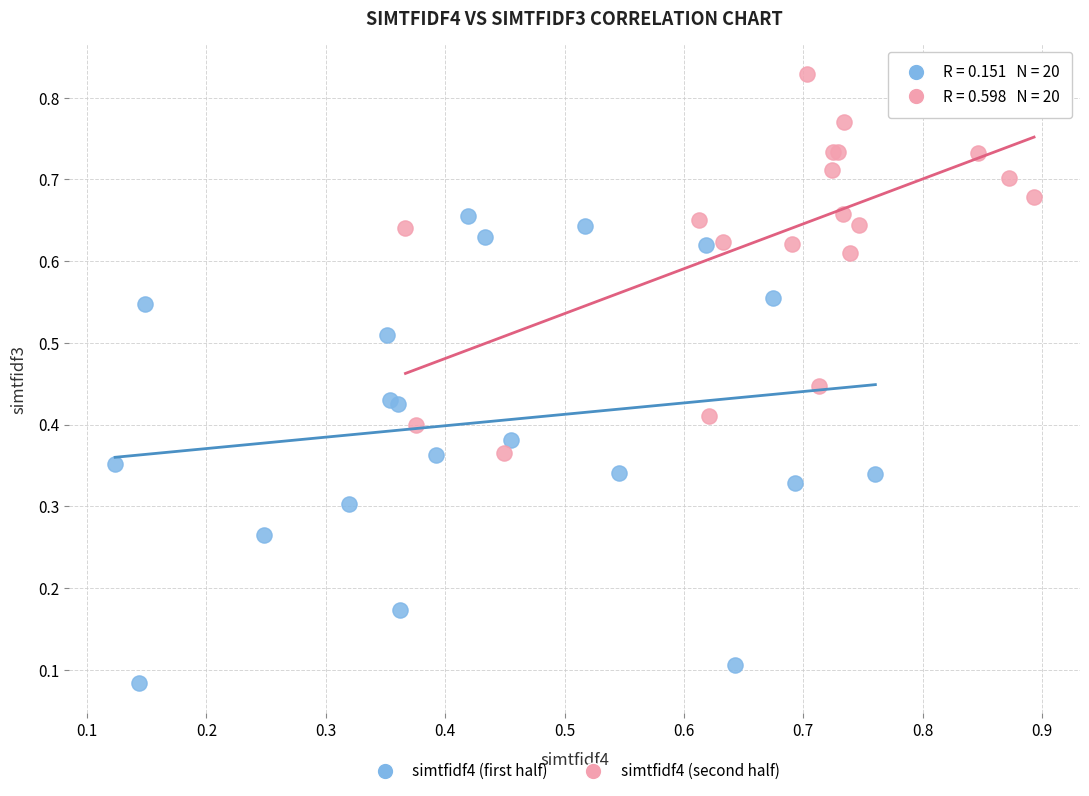

Which series contains the highest Y value?

simtfidf4 (second half)